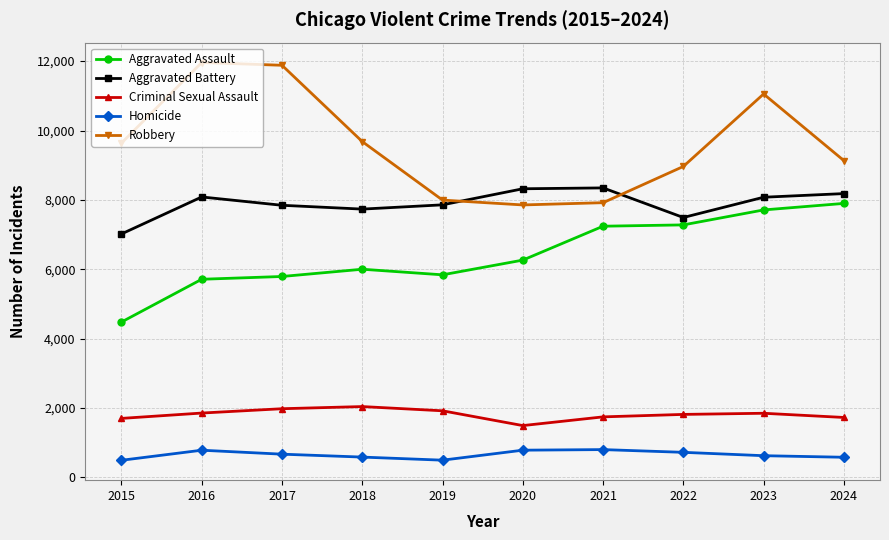

The Homicide series shows 189 at 2022. True or false?

False